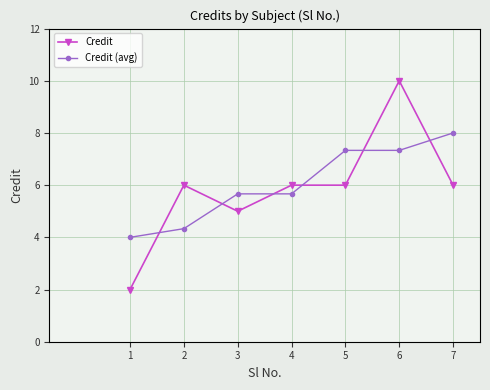

At which category is the sum across all series the highest?

6